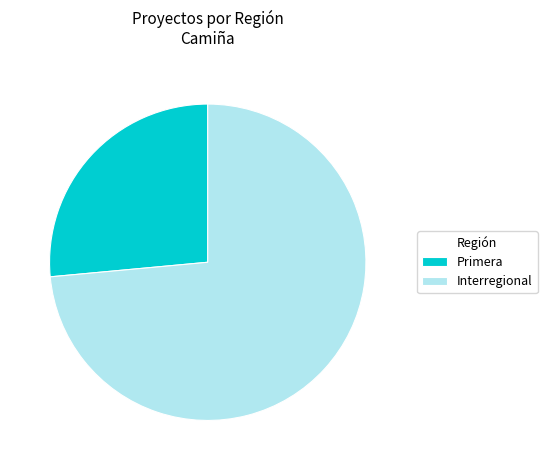

How many segments does this pie chart have?

2